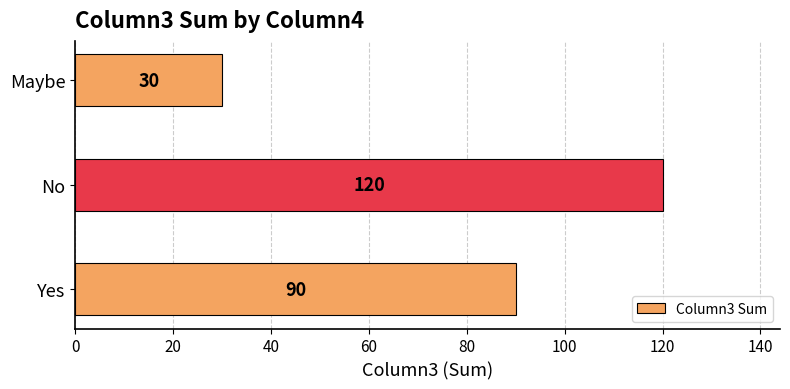

Which has a higher value, Maybe or No?

No